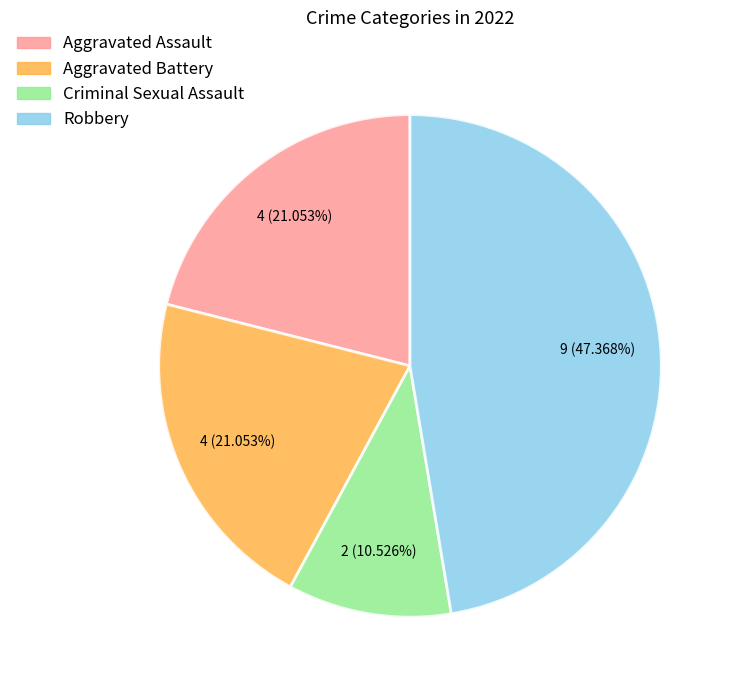

Does any single category account for the majority?

No